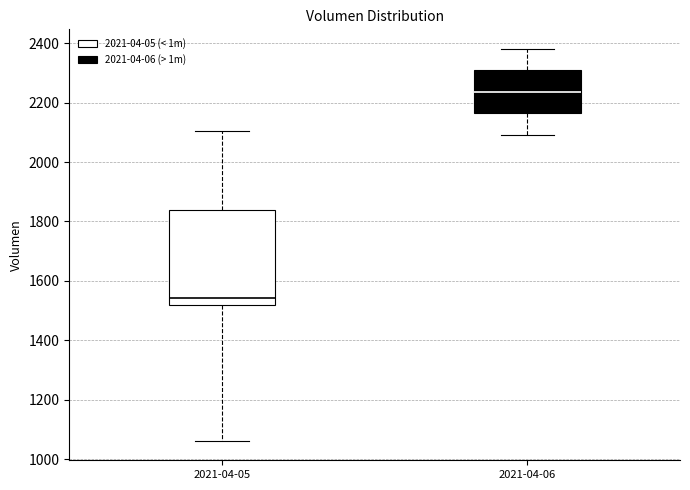

Which box is the tallest, from its lower edge to its upper edge?

2021-04-05